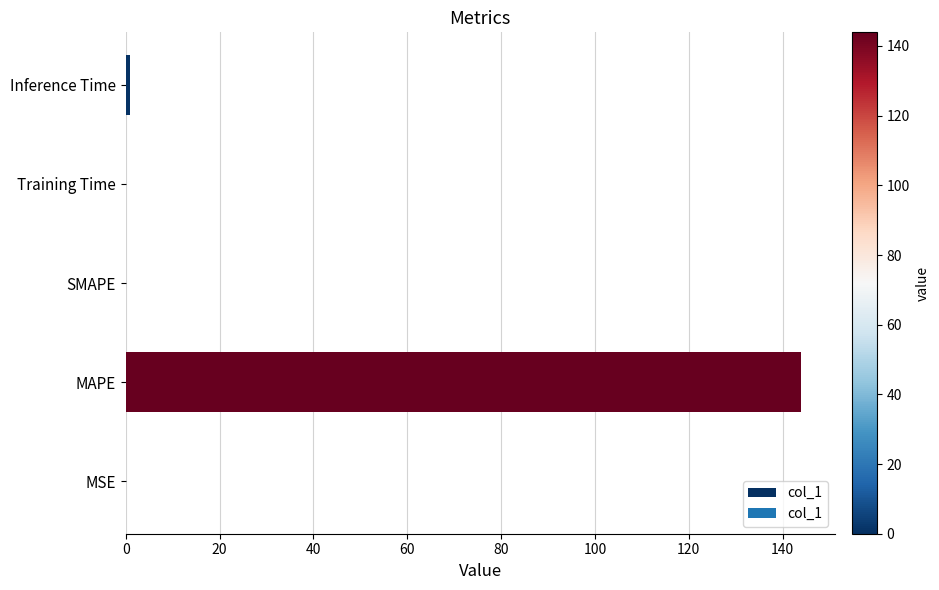

Is it true that the value at SMAPE is -96.6?

False